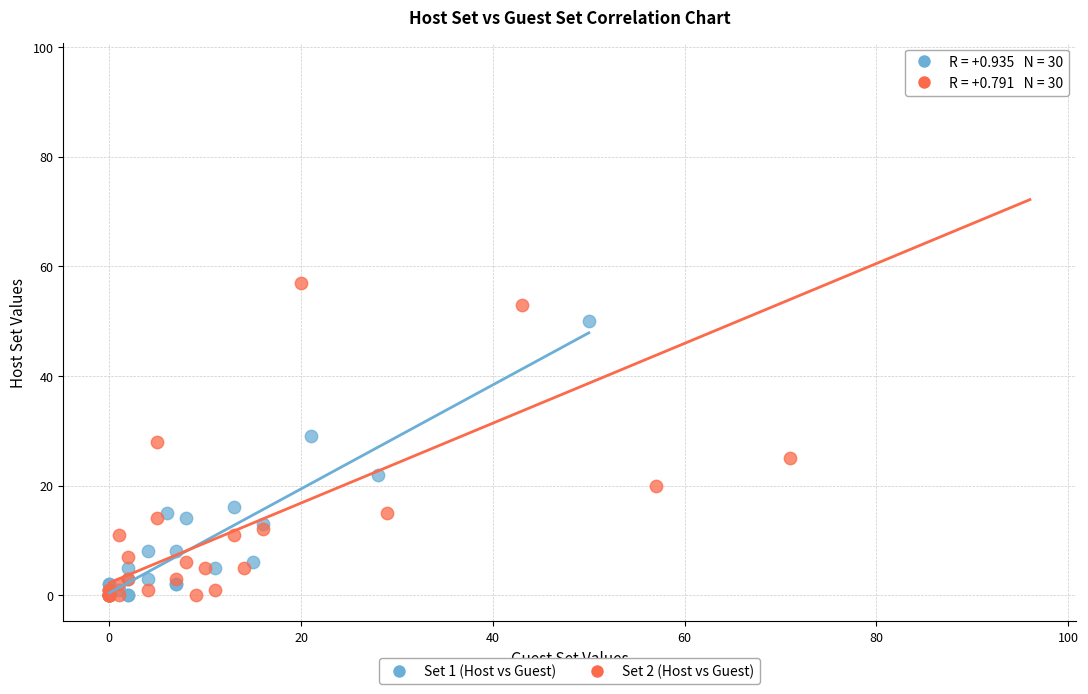

Which series reaches the maximum Y coordinate?

Set 2 (Host vs Guest)